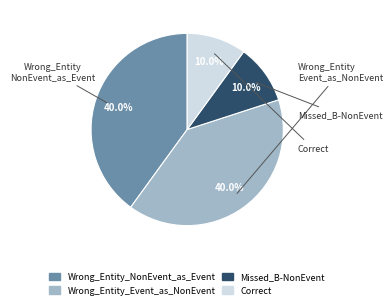

To the nearest percent, what is the combined percentage of Correct and Wrong_Entity_Event_as_NonEvent?

50%